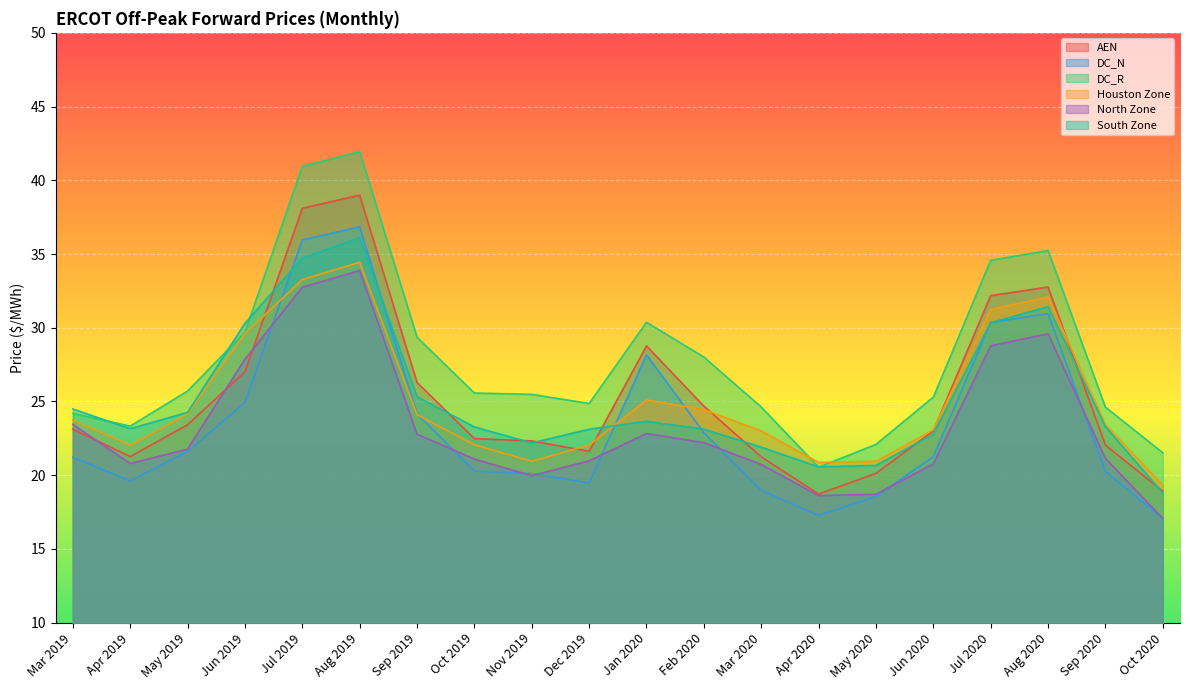

True or false: DC_R and DC_N cross at least once.

False